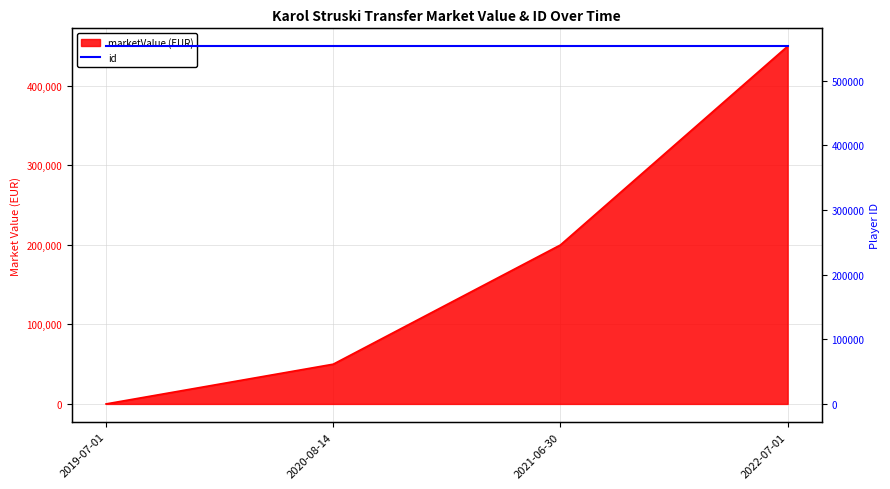

At which label does the data first exceed 200000?

2022-07-01